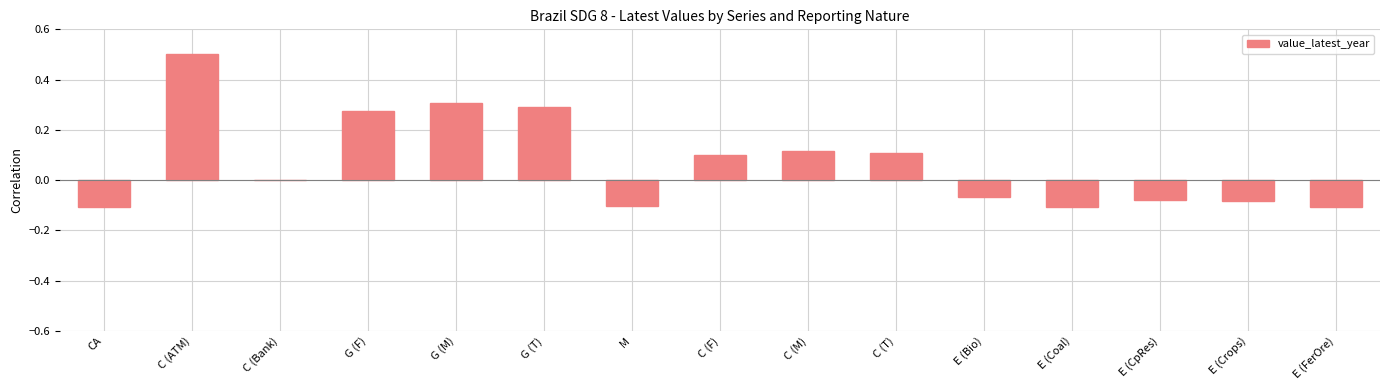

What is the maximum value shown in the chart?

0.5